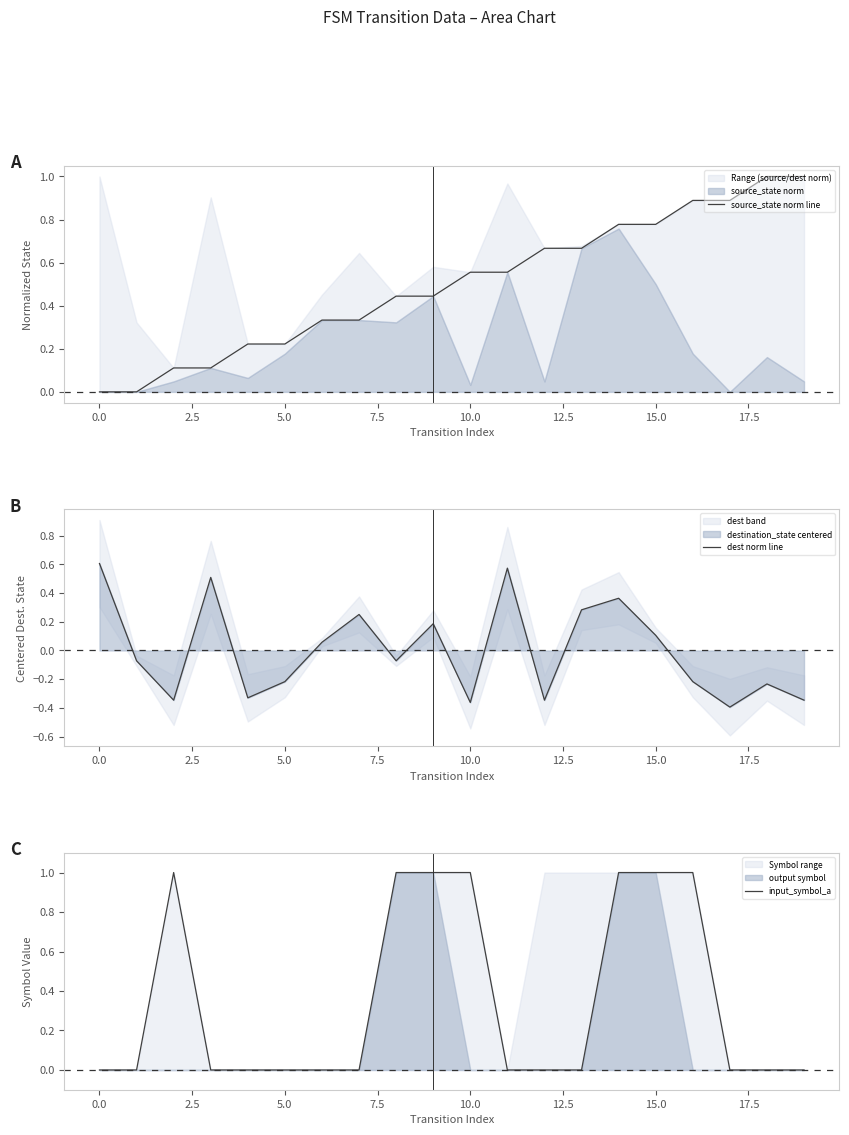

How many times do input_symbol_a and dest norm line cross each other?

9